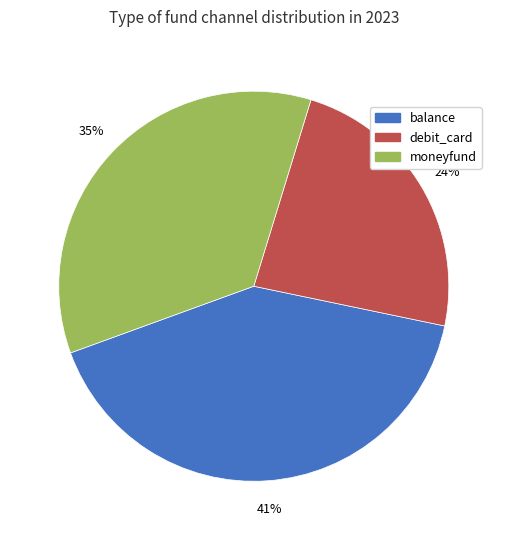

Between moneyfund and debit_card, which is larger?

moneyfund